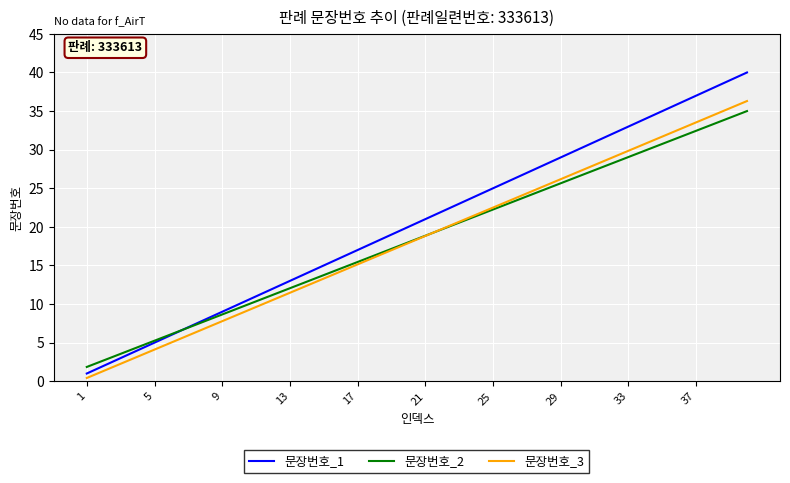

Does the chart display data point markers on the line(s)?

No